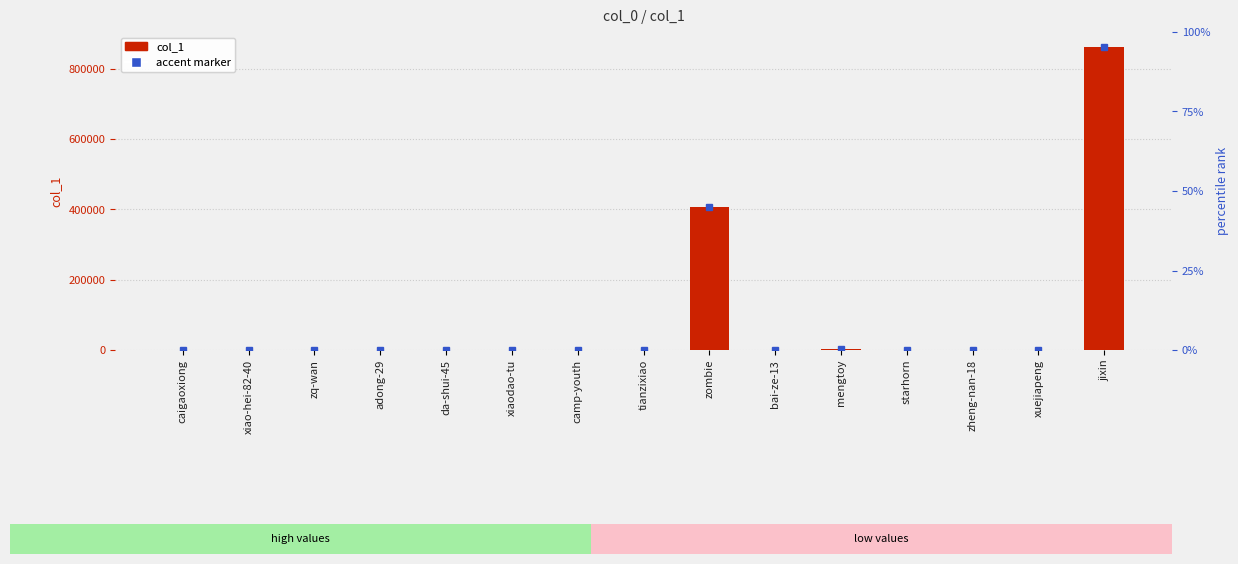

At which category does the chart reach its minimum across all series?

xiao-hei-82-40